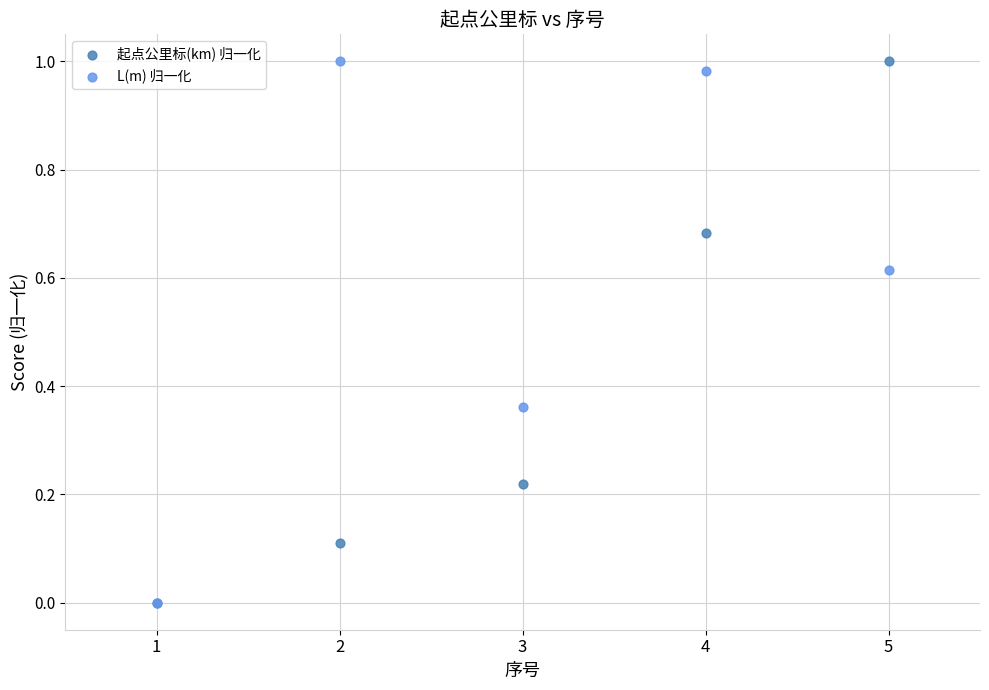

What are all the series names shown in the legend?

起点公里标(km) 归一化, L(m) 归一化